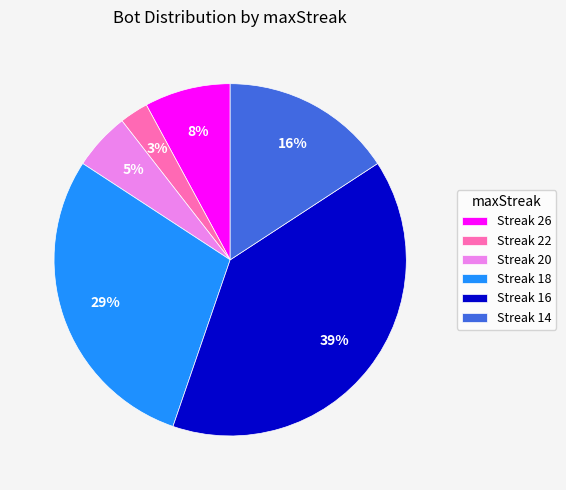

Which slice is the largest?

Streak 16